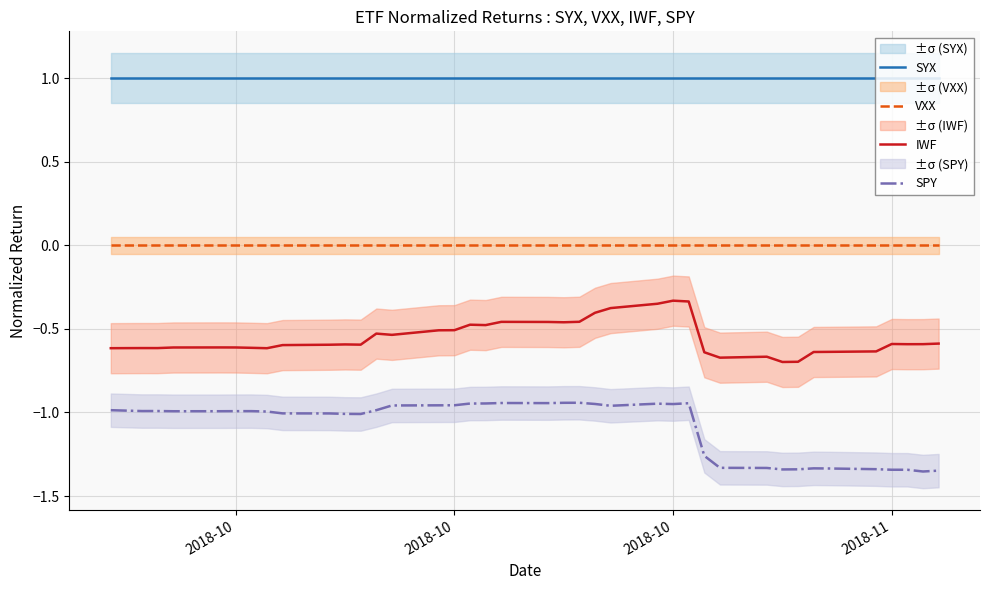

The SPY series shows -0.9 at 2018-10. True or false?

True